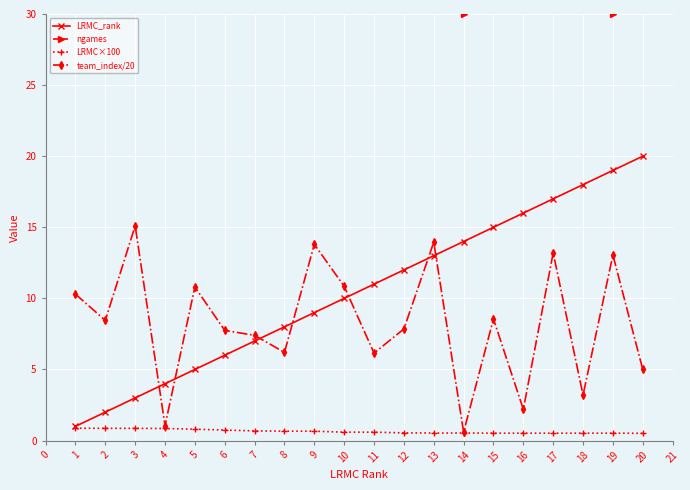

Which series has the largest total across all categories?

ngames